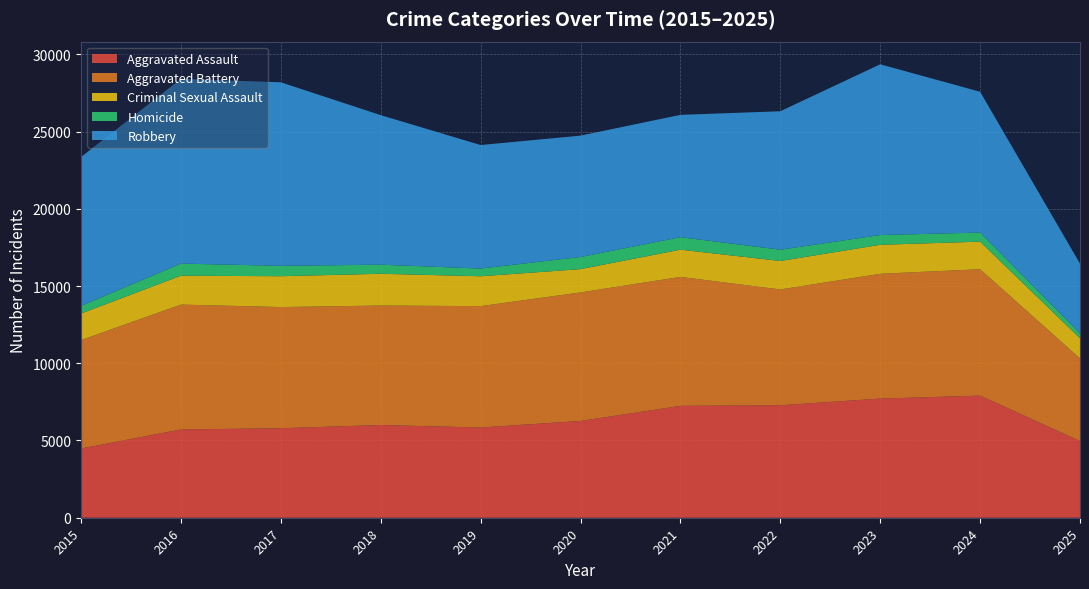

Reading left to right, list all the values displayed in this chart.

Aggravated Assault: 4480	5713	5793	6002	5841	6265	7242	7281	7712	7905	4967
Aggravated Battery: 7018	8085	7845	7734	7858	8320	8348	7495	8080	8183	5345
Criminal Sexual Assault: 1718	1870	1997	2057	1933	1508	1764	1844	1877	1784	1309
Homicide: 496	786	672	588	499	787	806	730	632	589	316
Robbery: 9638	11960	11881	9681	7995	7855	7920	8964	11052	9115	4513